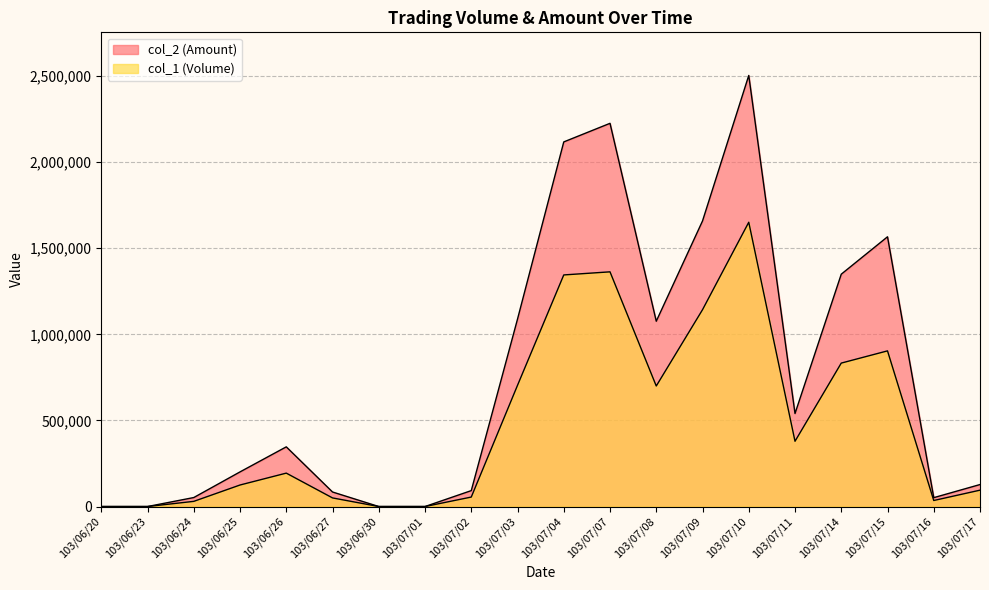

True or false: col_2 (Amount) and col_1 (Volume) cross at least once.

False